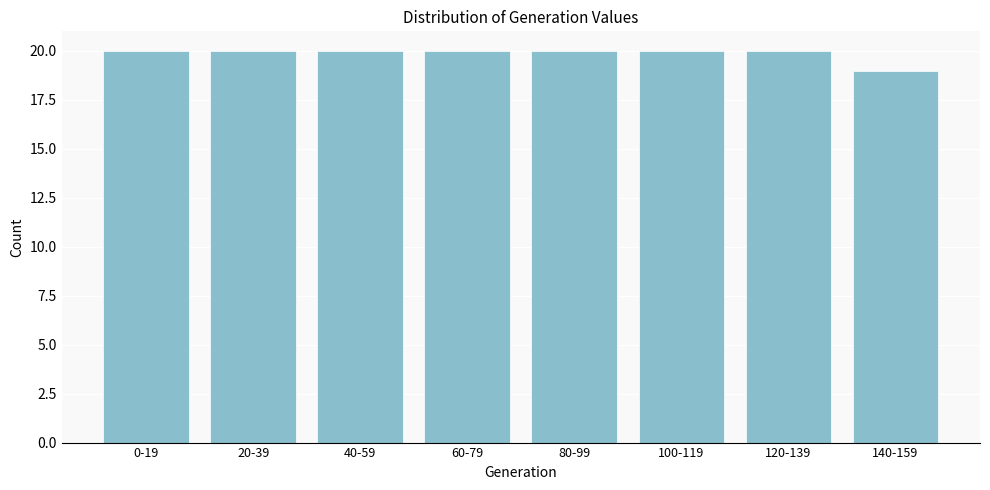

Reading left to right, list all the values displayed in this chart.

20	20	20	20	20	20	20	19